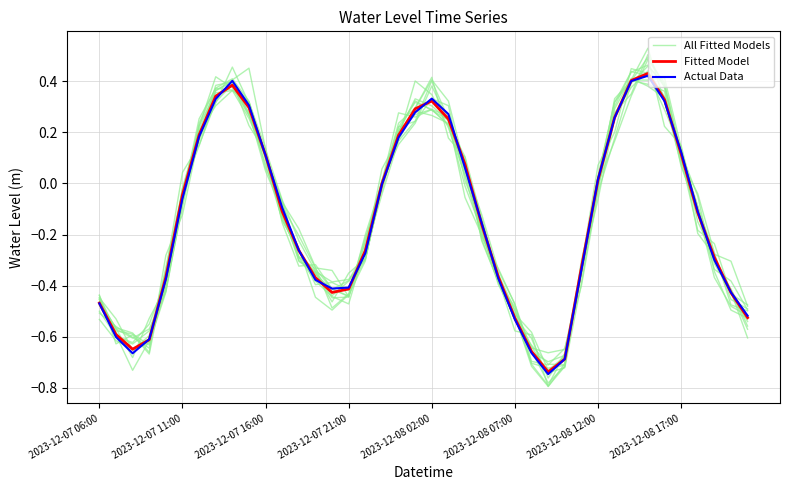

True or false: All Fitted Models and Fitted Model cross at least once.

True